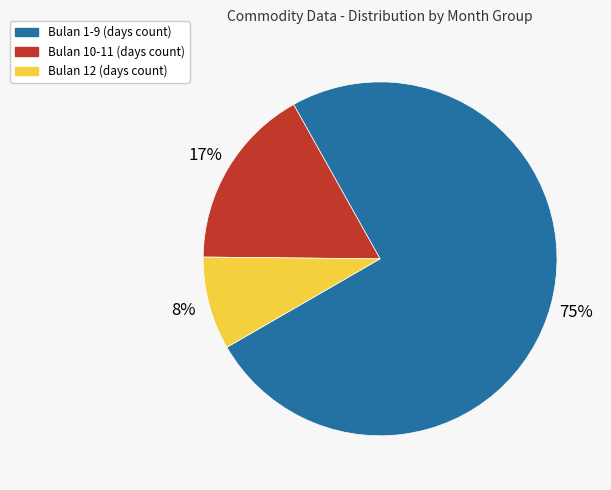

How many segments does this pie chart have?

3